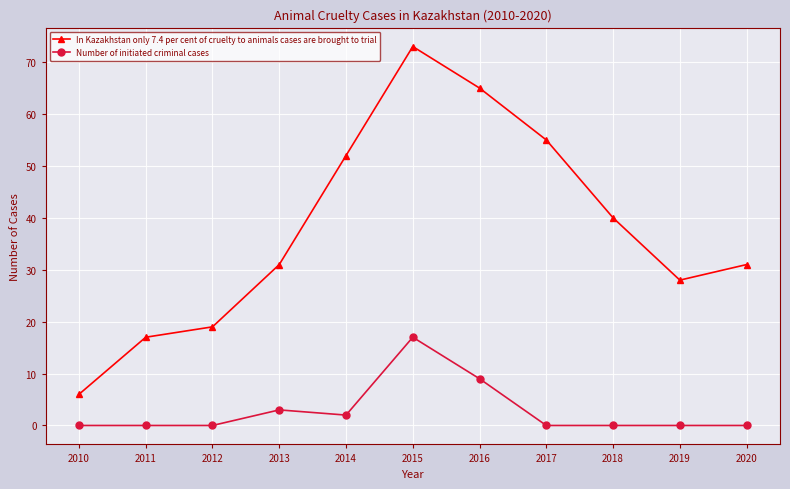

What is the spread (max minus min) of values at 2012?

19